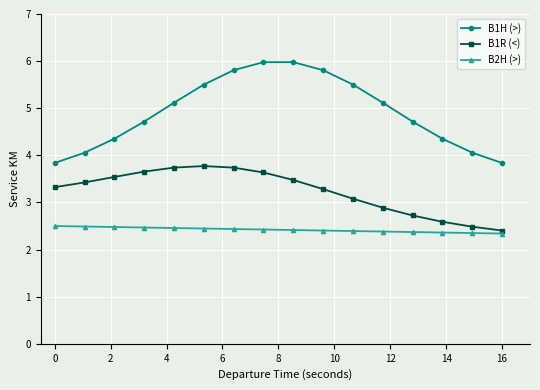

How many data points does each series have?

16